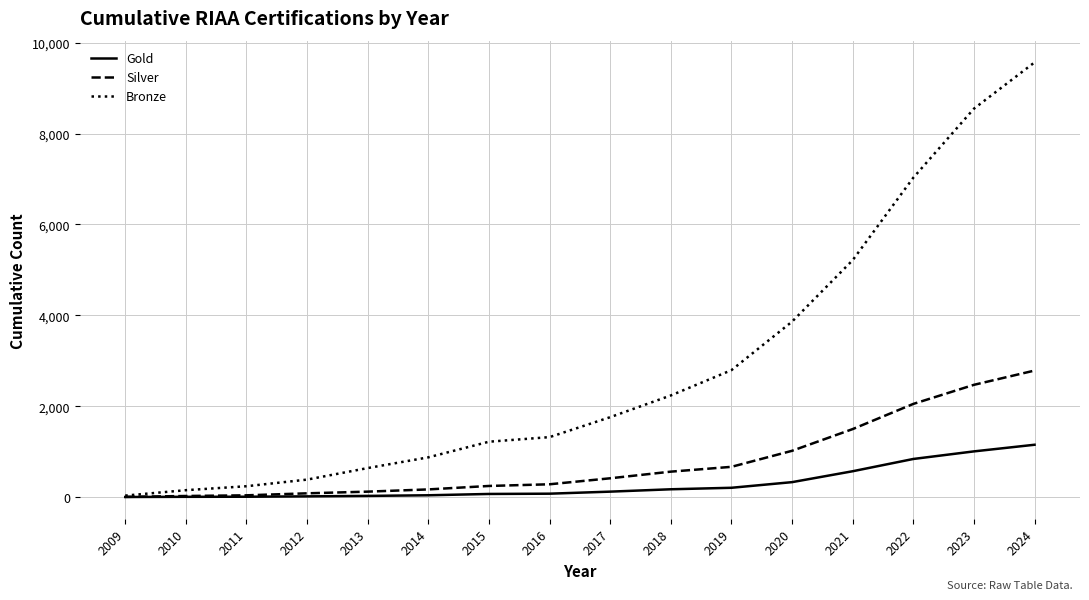

Which label corresponds to the largest value in the chart?

2024